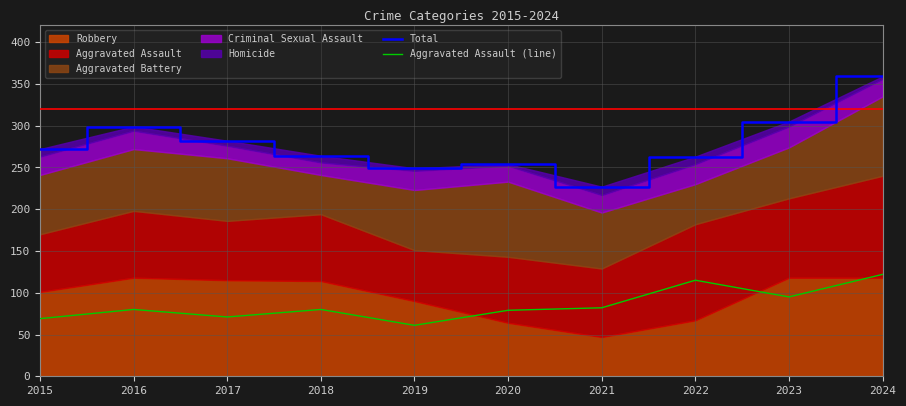

Which label corresponds to the smallest value in the chart?

2019